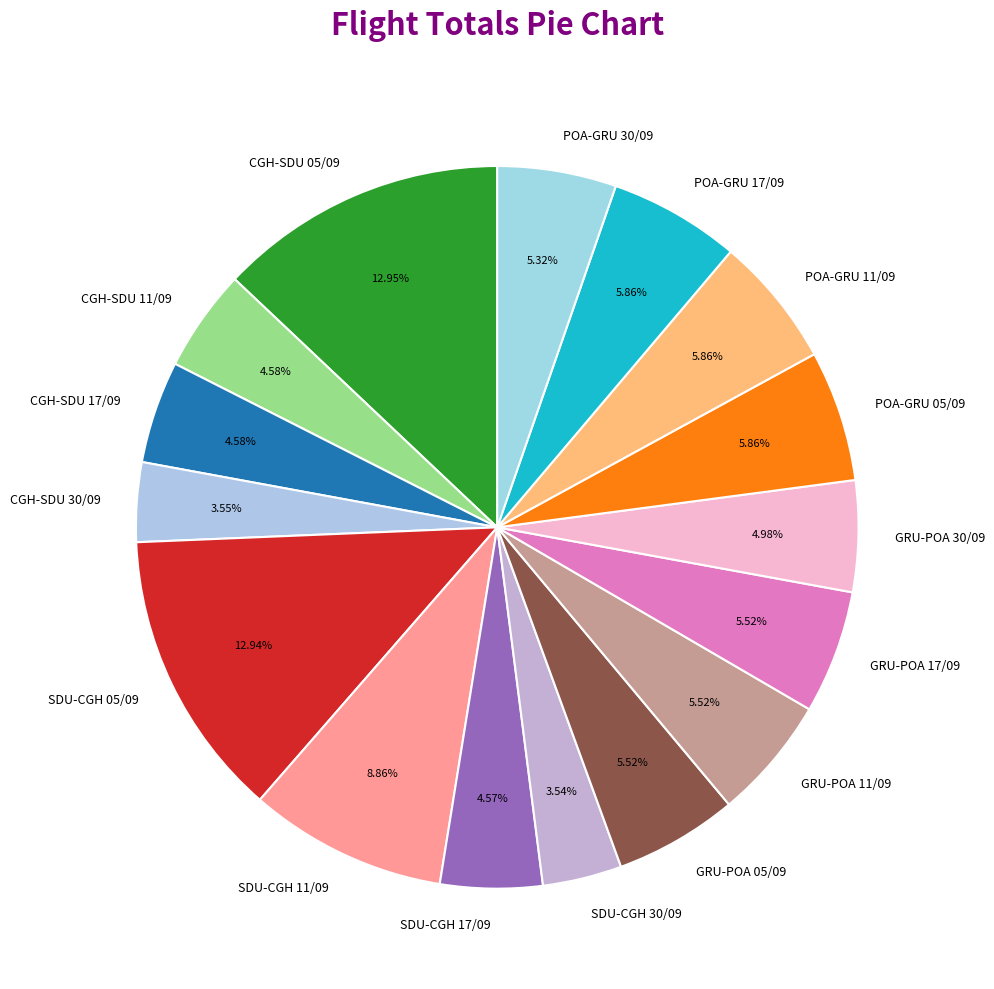

Do GRU-POA 30/09 and GRU-POA 17/09 together represent more than half of the pie?

No